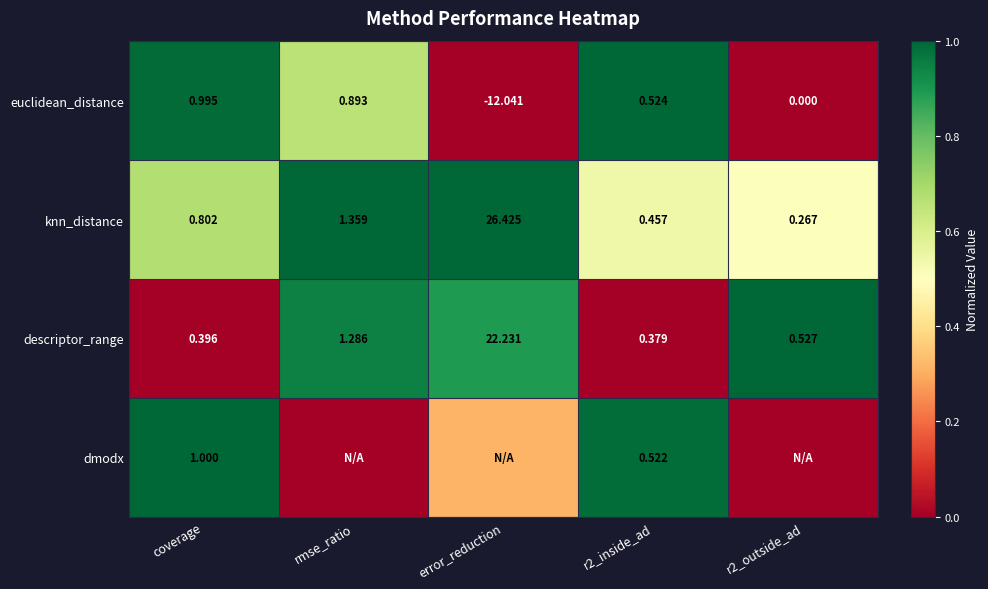

Is the value of euclidean_distance at r2_outside_ad greater than the value of descriptor_range at error_reduction?

No